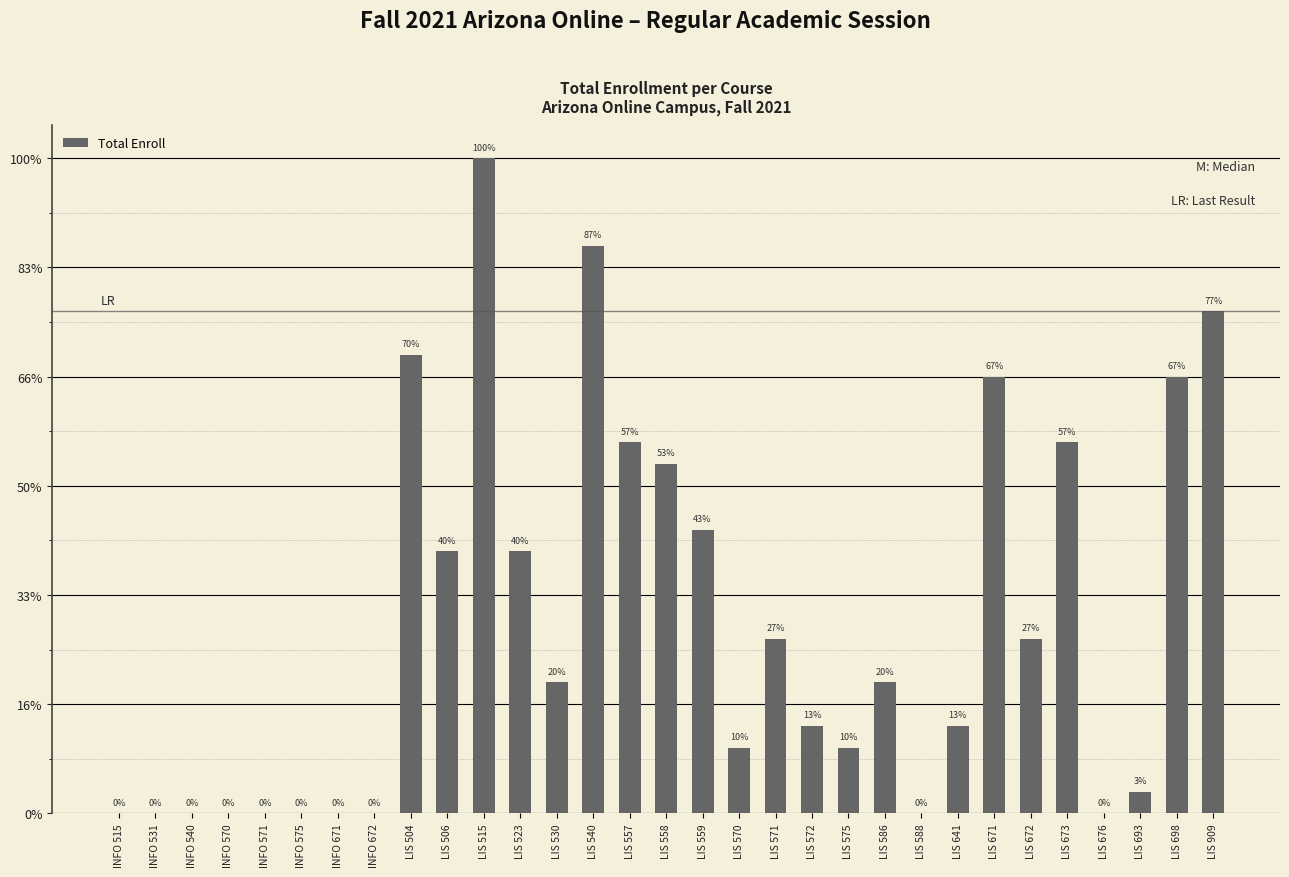

What position from the right is INFO 671?

25